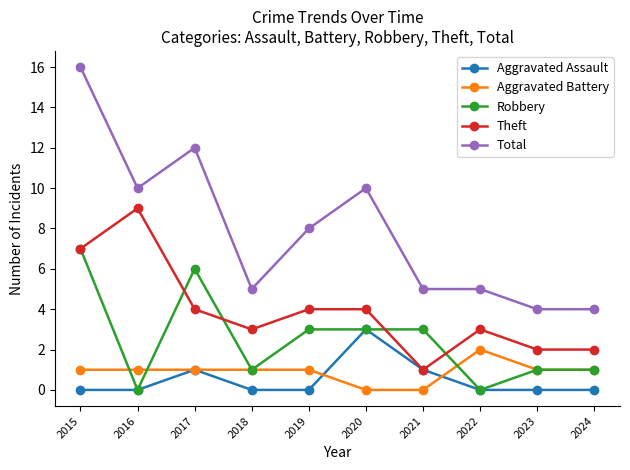

True or false: Aggravated Assault has more than 0 points higher than both neighbors.

True